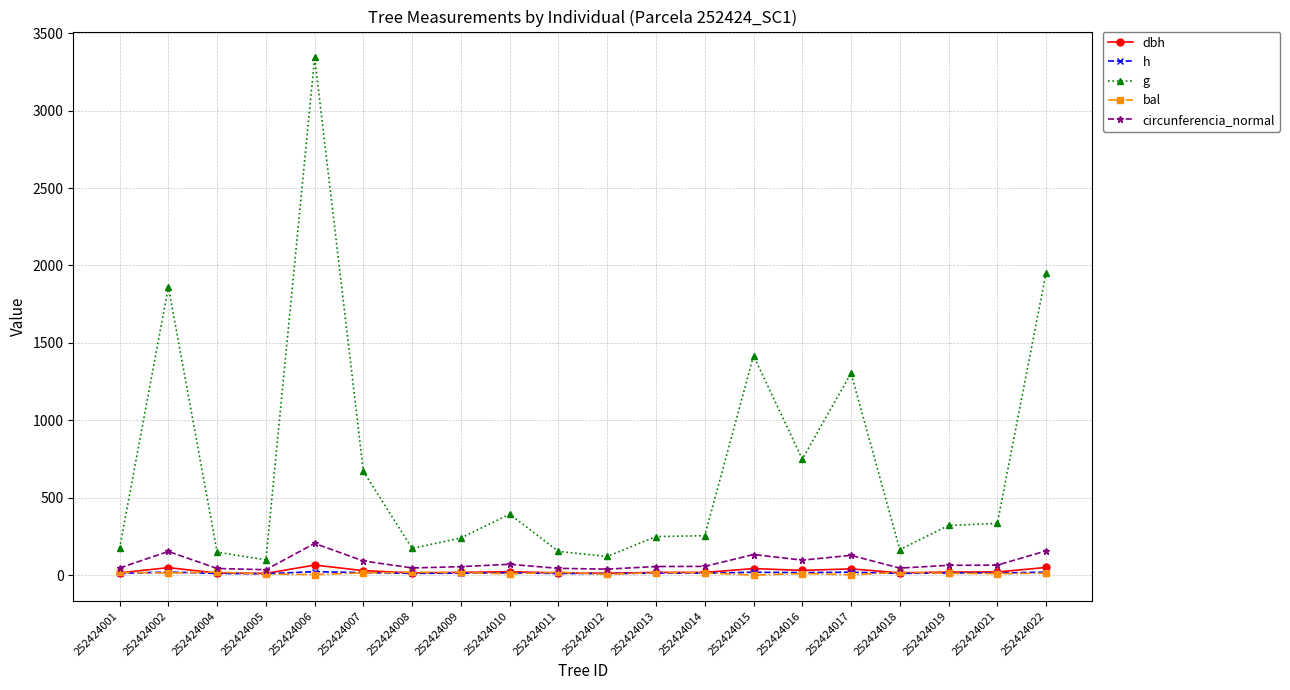

What are all the series names shown in the legend?

dbh, h, g, bal, circunferencia_normal